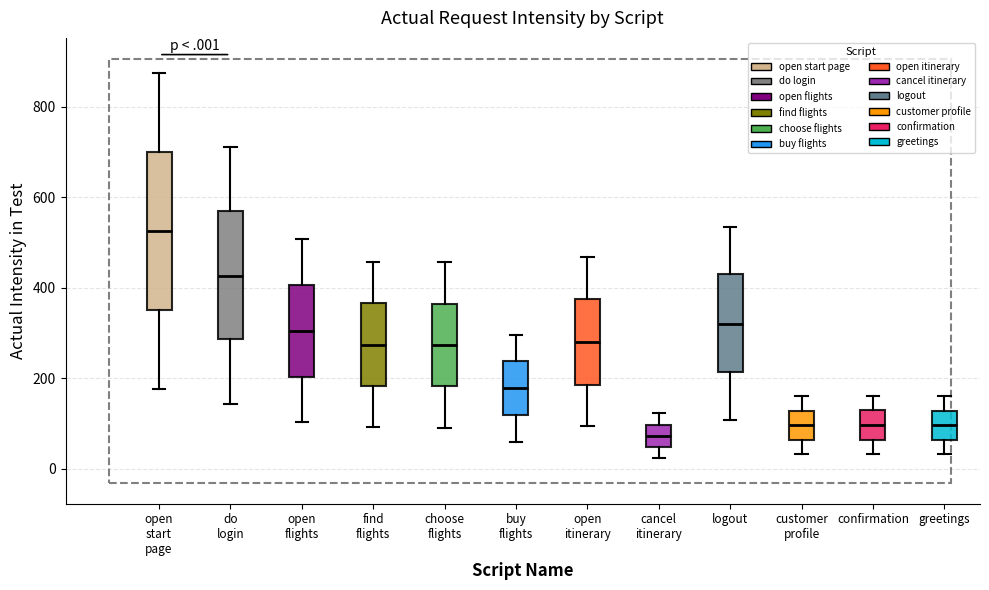

Reading left to right, read every box against the y-axis: the position of its median line, the range the box covers, and the ends of its whiskers. The values are not printed on the chart, so give them approximately, as read against the axis.

open start page: median 520, box 360 to 700, whiskers 180 to 880
do login: median 420, box 280 to 580, whiskers 140 to 720
open flights: median 300, box 200 to 400, whiskers 100 to 500
find flights: median 280, box 180 to 360, whiskers 100 to 460
choose flights: median 280, box 180 to 360, whiskers 100 to 460
buy flights: median 180, box 120 to 240, whiskers 60 to 300
open itinerary: median 280, box 180 to 380, whiskers 100 to 460
cancel itinerary: median 80, box 40 to 100, whiskers 20 to 120
logout: median 320, box 220 to 440, whiskers 100 to 540
customer profile: median 100, box 60 to 120, whiskers 40 to 160
confirmation: median 100, box 60 to 140, whiskers 40 to 160
greetings: median 100, box 60 to 120, whiskers 40 to 160